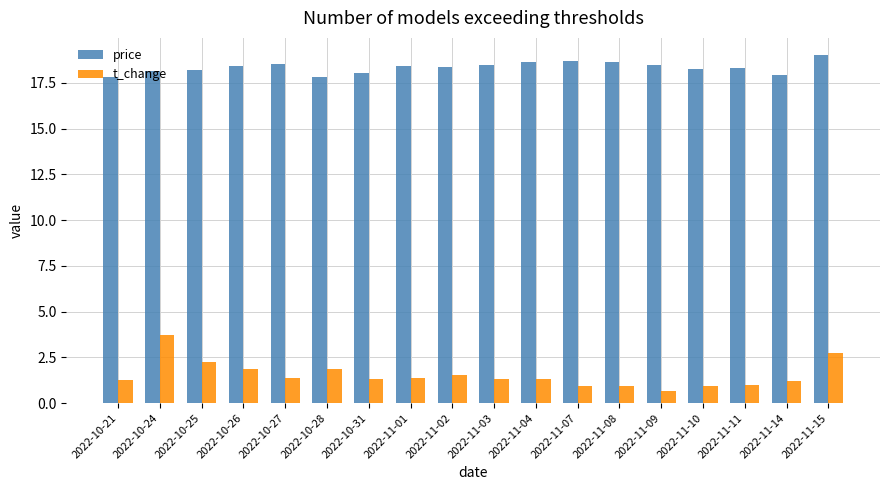

What is the total value across all series at 2022-11-15?

21.8